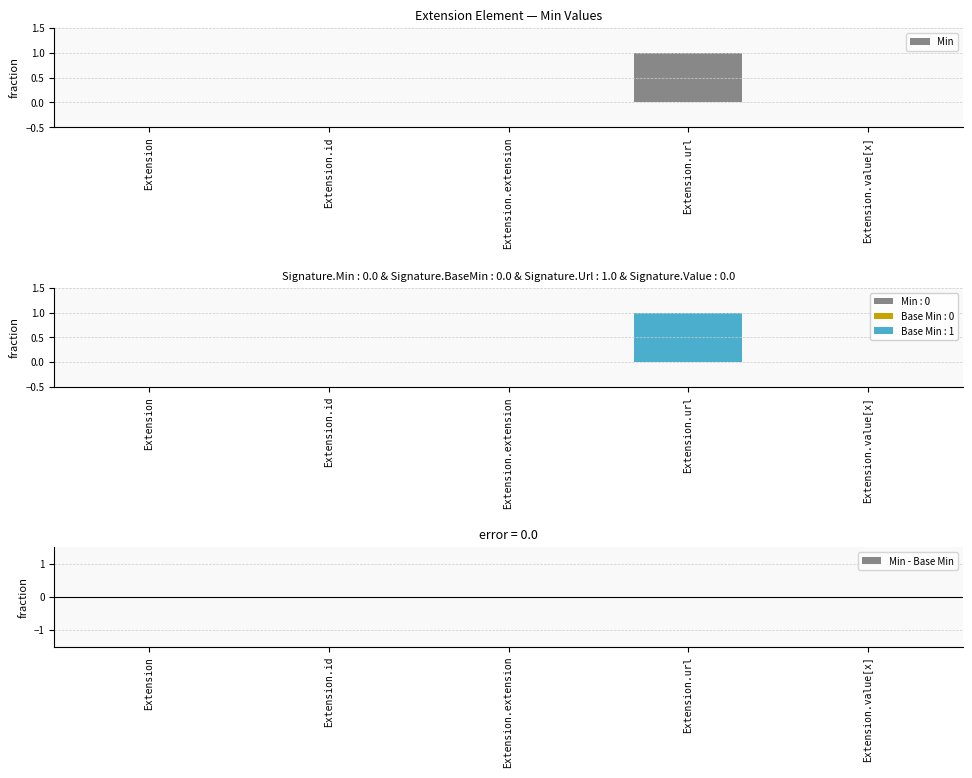

Which series has the largest total across all categories?

Min